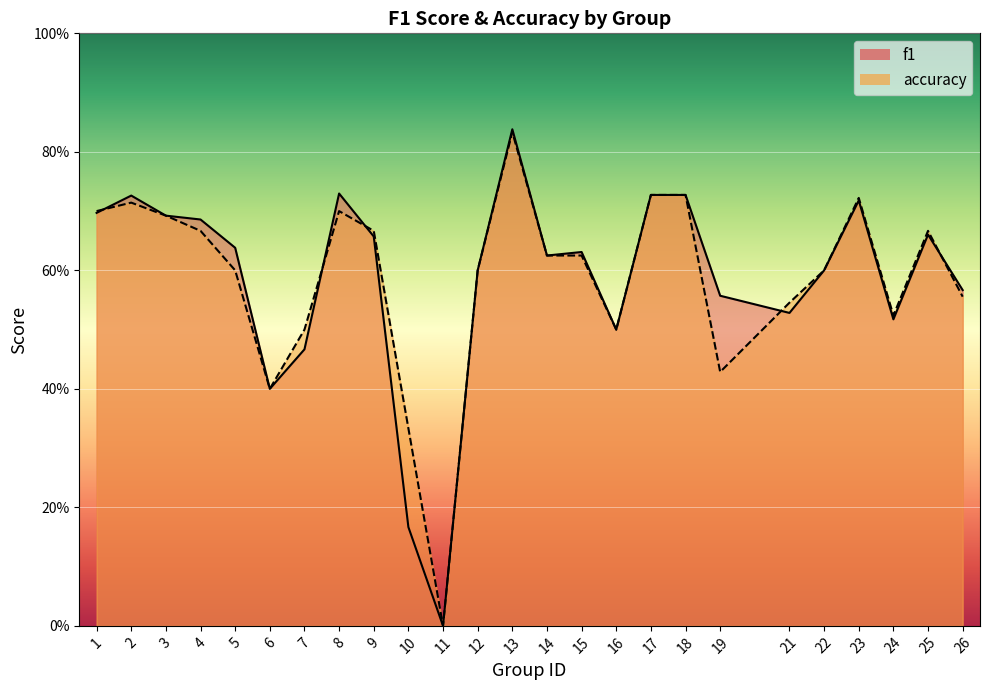

What is the difference between the accuracy values at 11 and 5?

0.6